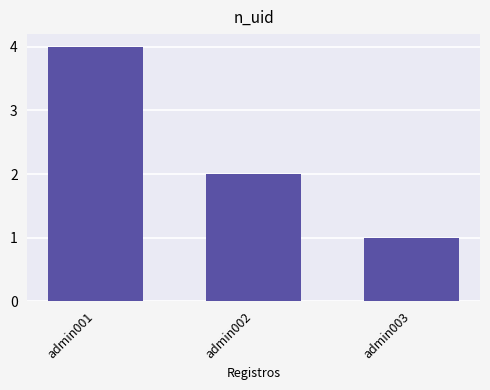

What is the value of the 1st bar from the left?

4